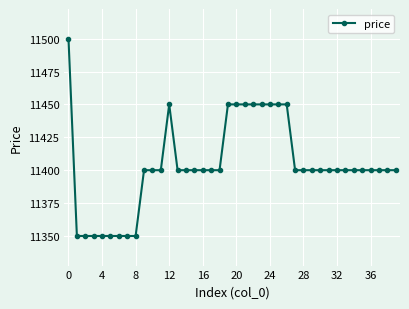

What is the value of the 9th point from the left?

11350